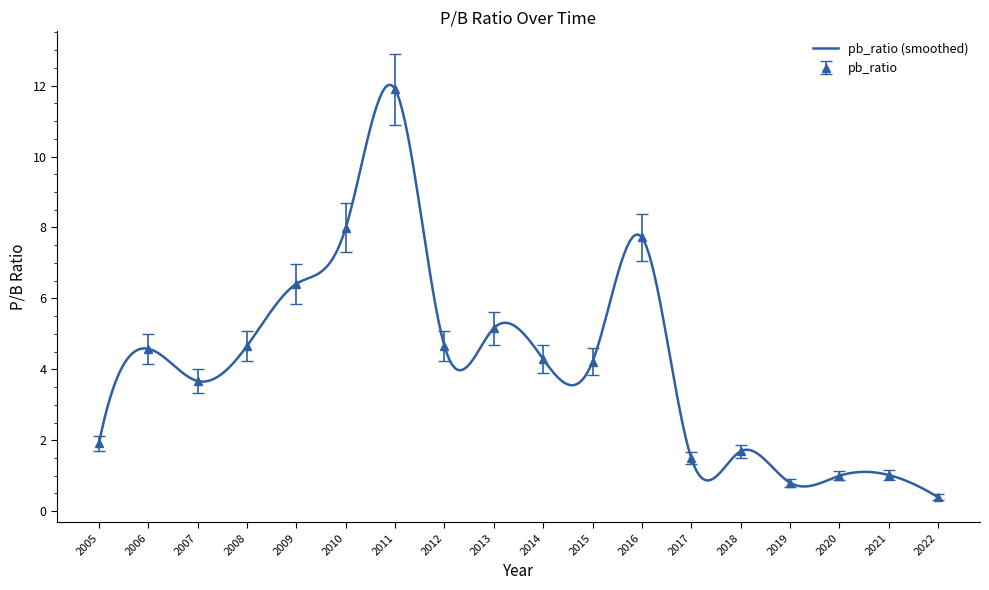

How many distinct data groups are displayed?

1